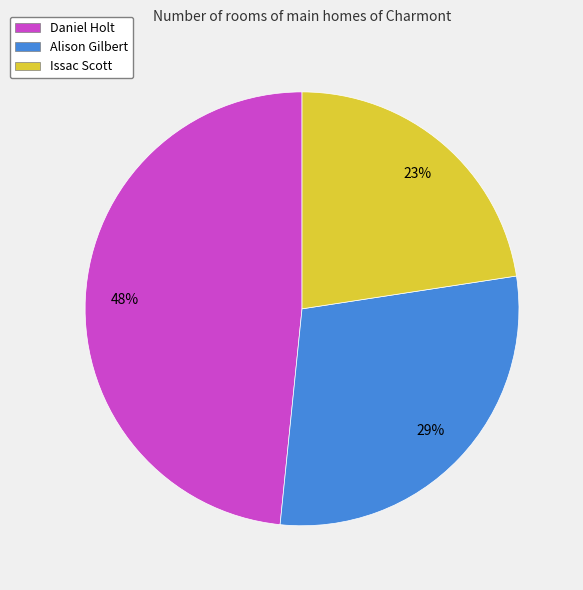

What is the smallest slice in the pie chart?

Issac Scott